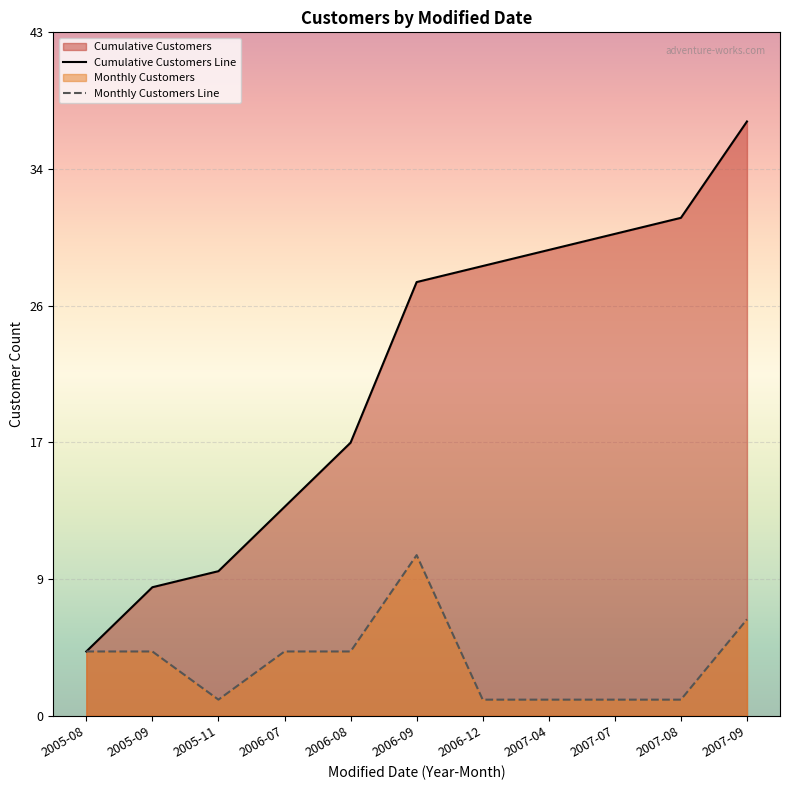

Does the chart display data point markers on the line(s)?

No